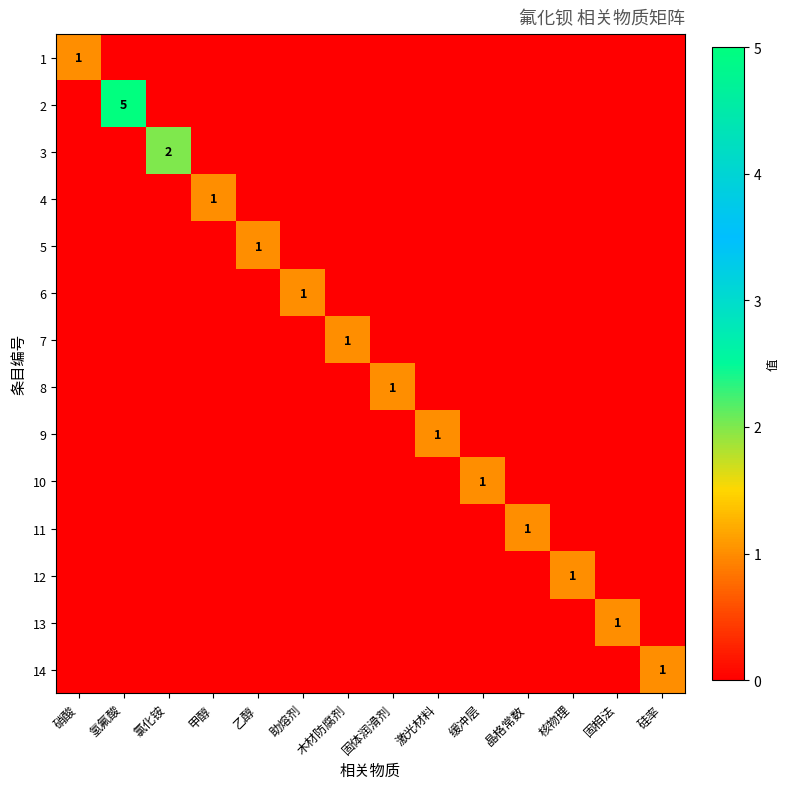

At which label does 9 reach its minimum?

硝酸